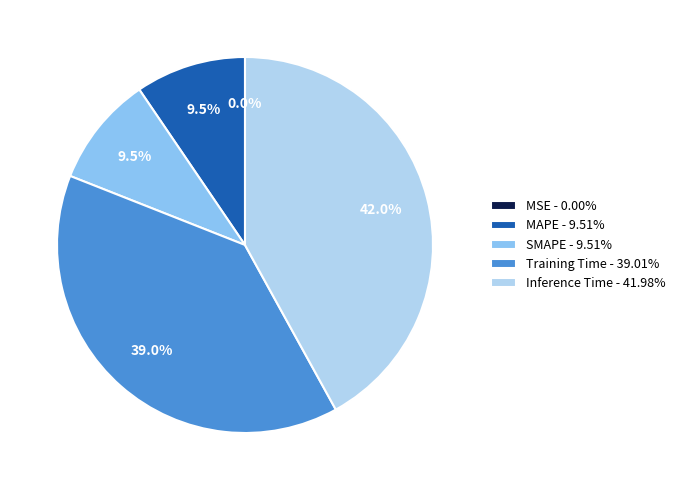

What portion of the pie excludes Inference Time?

58.0%